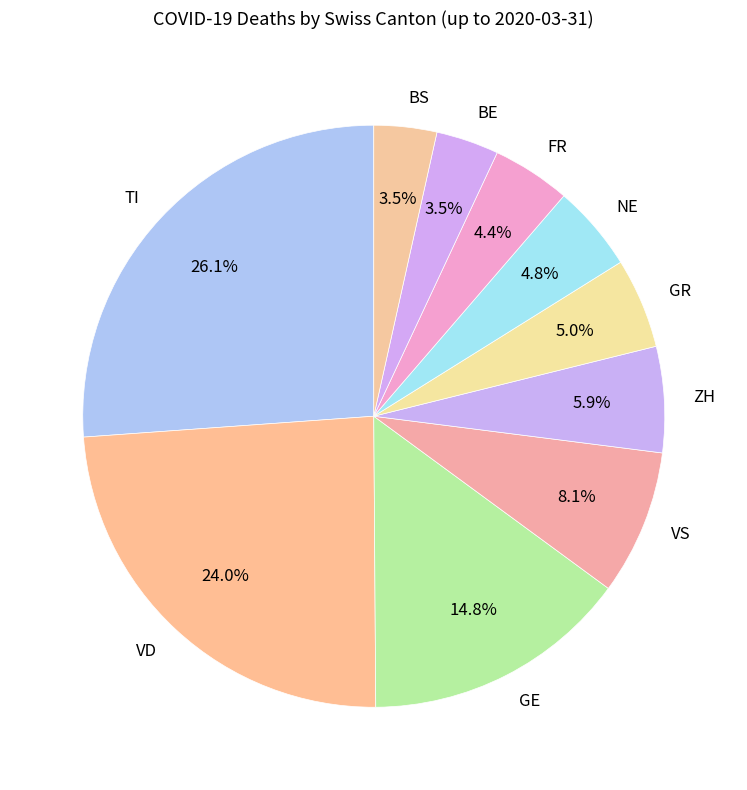

Does ZH represent more than half of the total?

No